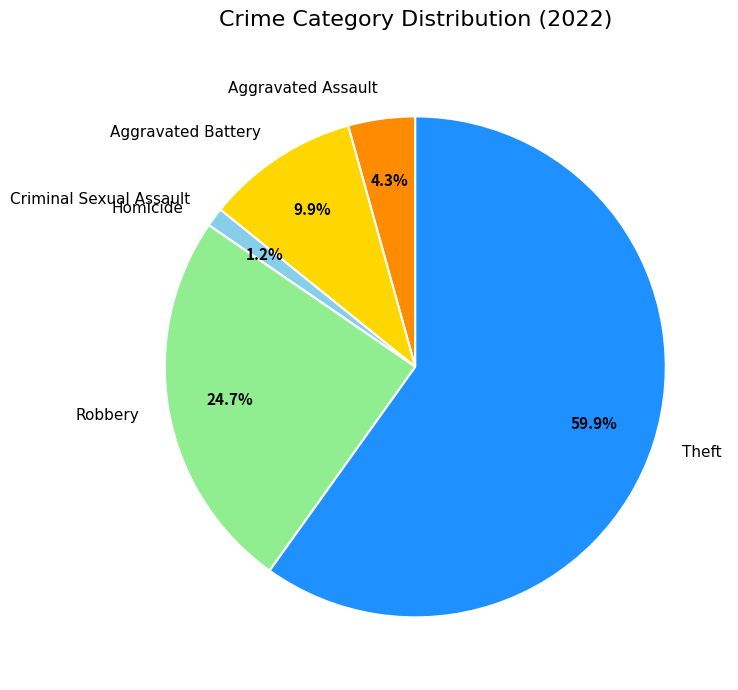

To the nearest percent, what portion does Criminal Sexual Assault represent?

1%